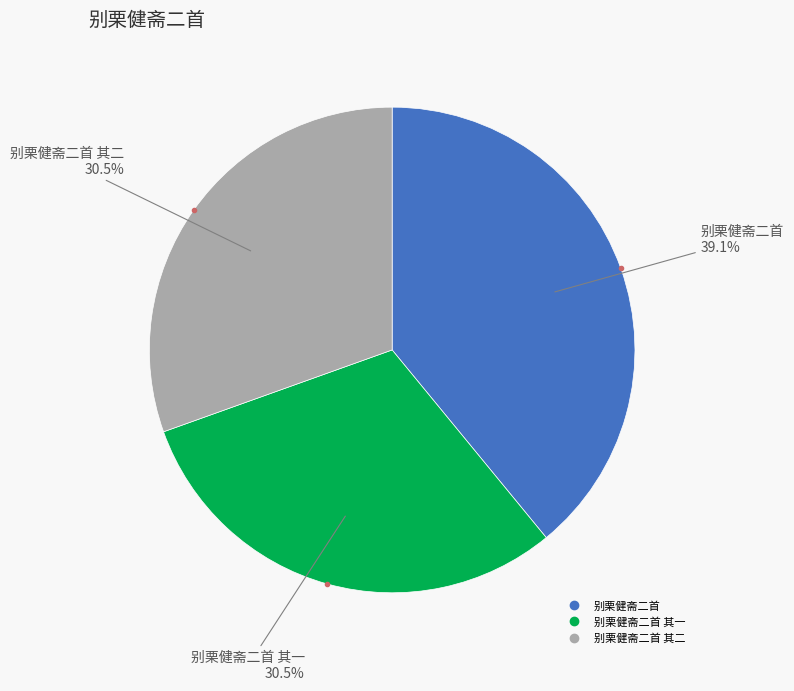

Does any single category account for the majority?

No